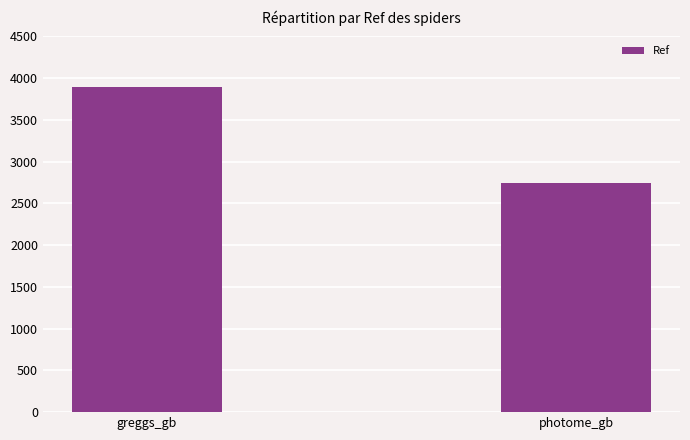

Reading left to right, extract all data points from this chart.

3893	2739